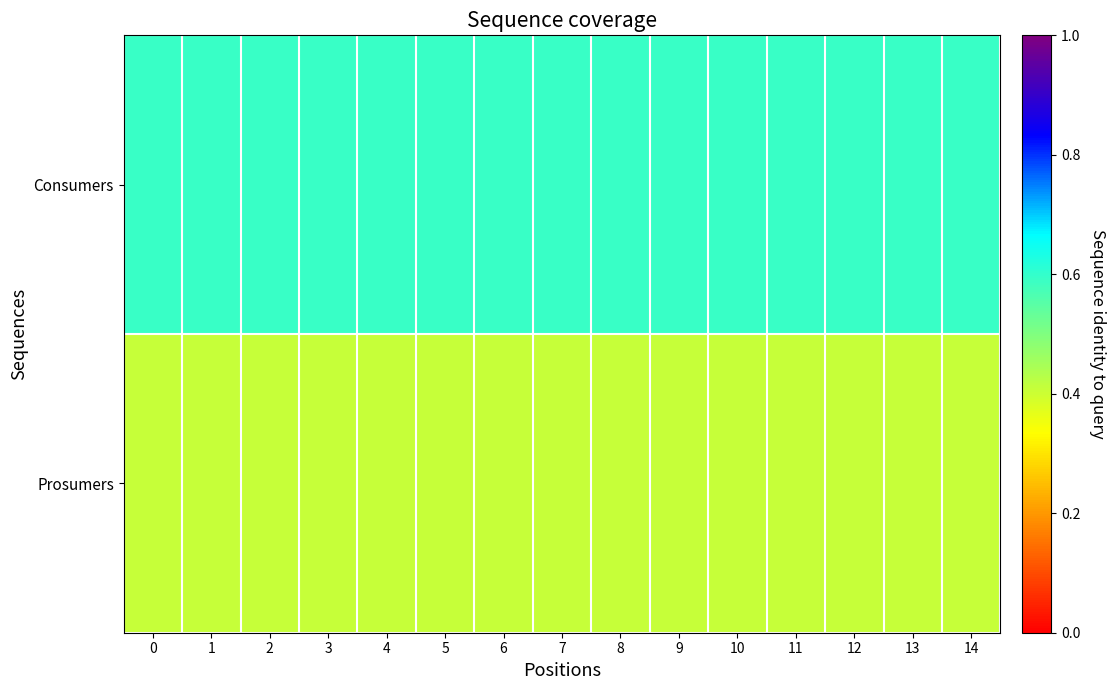

Reading left to right, extract all data points from this chart.

Consumers: 0=0.6	1=0.6	2=0.6	3=0.6	4=0.6	5=0.6	6=0.6	7=0.6	8=0.6	9=0.6	10=0.6	11=0.6	12=0.6	13=0.6	14=0.6
Prosumers: 0=0.4	1=0.4	2=0.4	3=0.4	4=0.4	5=0.4	6=0.4	7=0.4	8=0.4	9=0.4	10=0.4	11=0.4	12=0.4	13=0.4	14=0.4